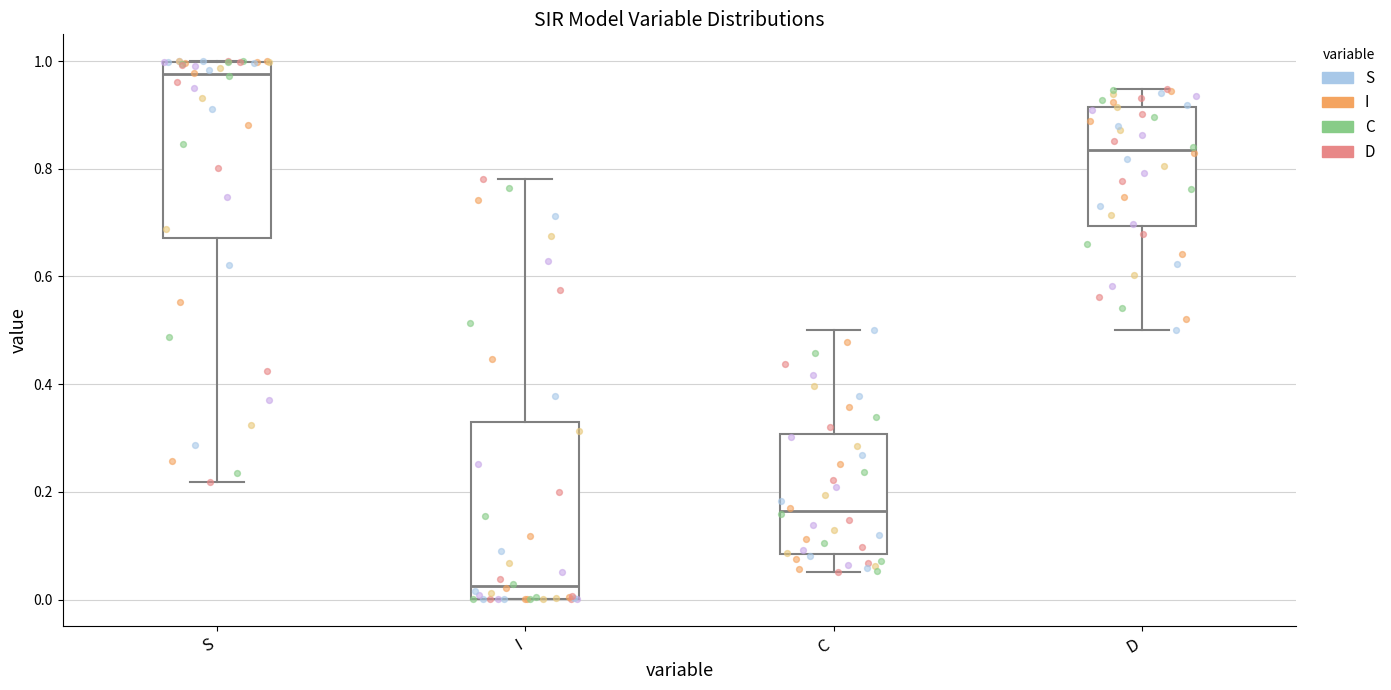

Reading left to right, read every box against the y-axis: the position of its median line, the range the box covers, and the ends of its whiskers. The values are not printed on the chart, so give them approximately, as read against the axis.

S: median 0.98, box 0.68 to 1.00, whiskers 0.22 to 1.00
I: median 0.02, box 0.00 to 0.32, whiskers 0.00 to 0.78
C: median 0.16, box 0.08 to 0.30, whiskers 0.06 to 0.50
D: median 0.84, box 0.70 to 0.92, whiskers 0.50 to 0.94